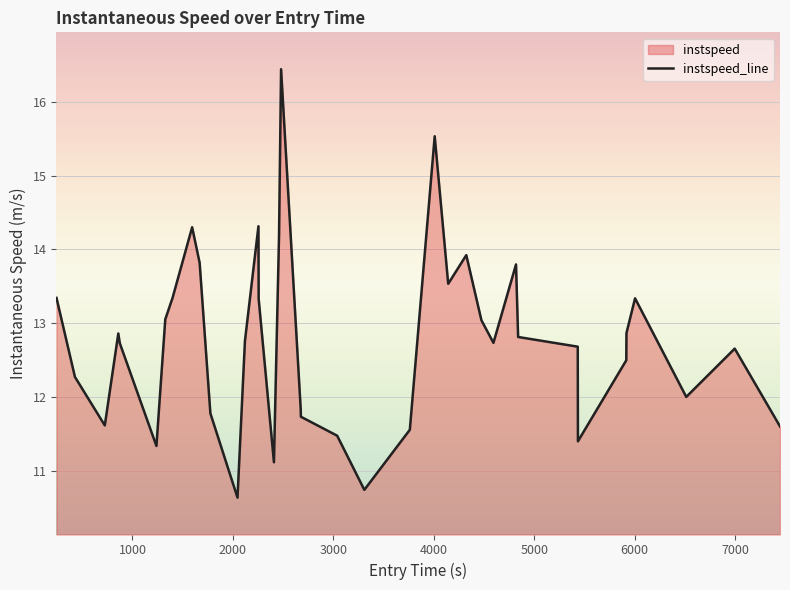

How many lines are shown in the chart?

1